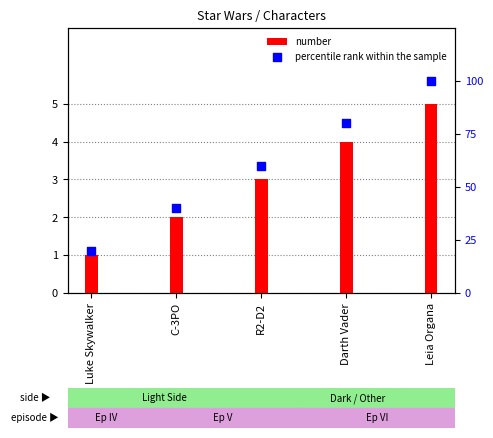

Which series contains the lowest Y value?

number